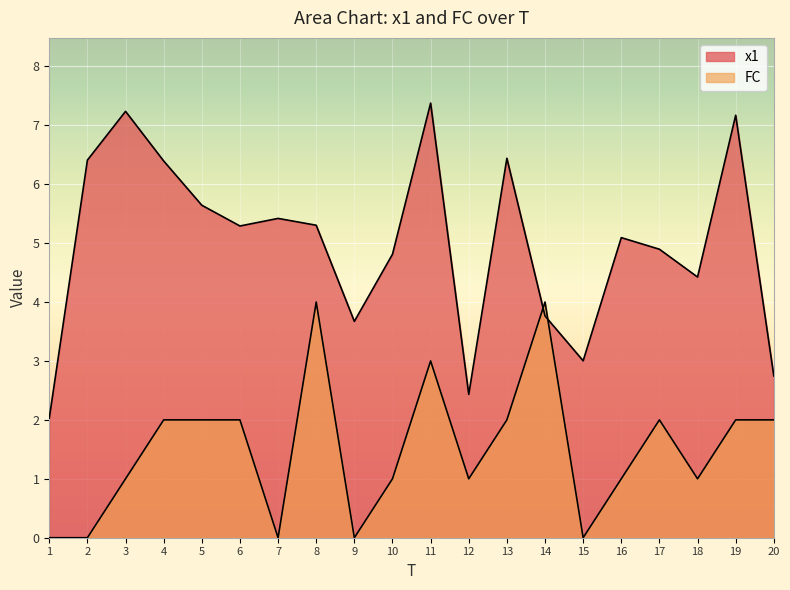

Between 3 and 6, which series saw the biggest shift?

x1